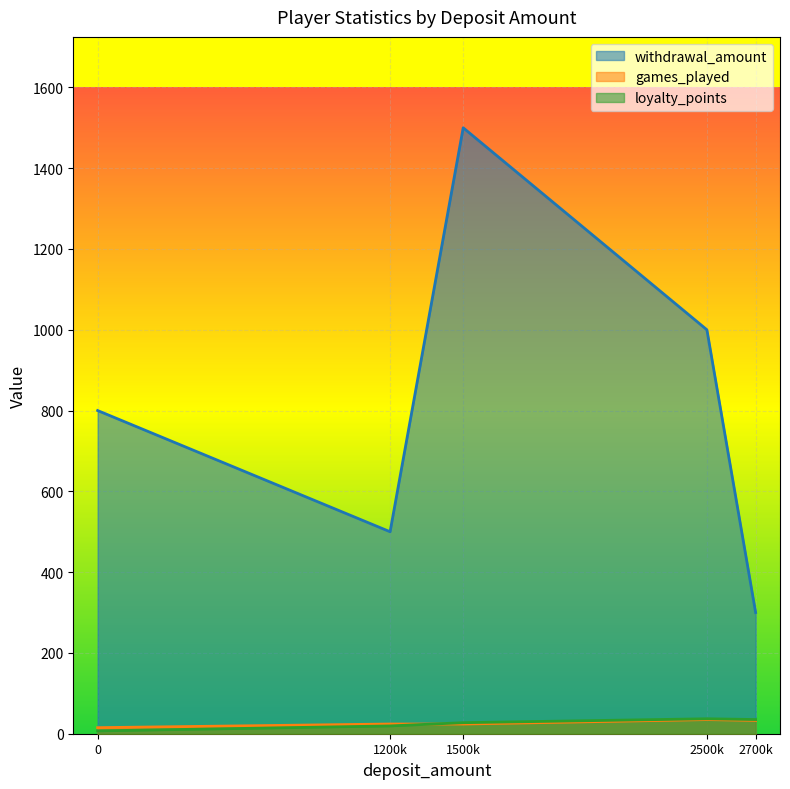

What is the maximum value for withdrawal_amount?

1500.0